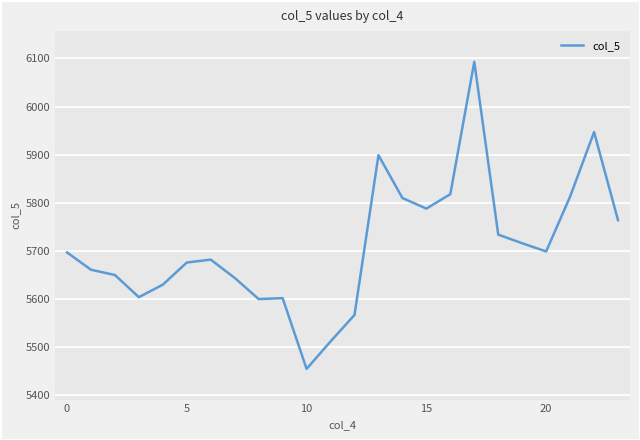

What is the minimum value shown in the chart?

5455